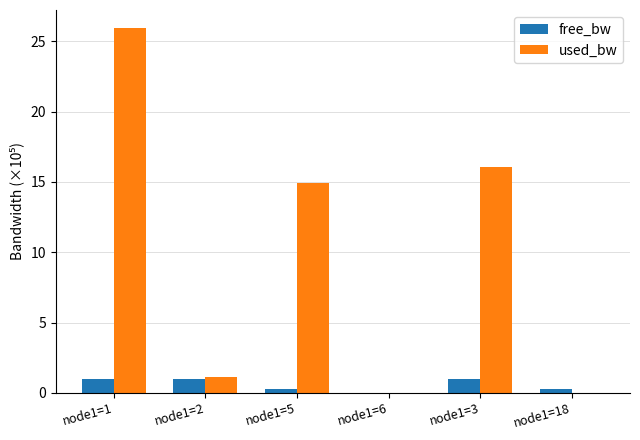

Which series has the largest total across all categories?

used_bw